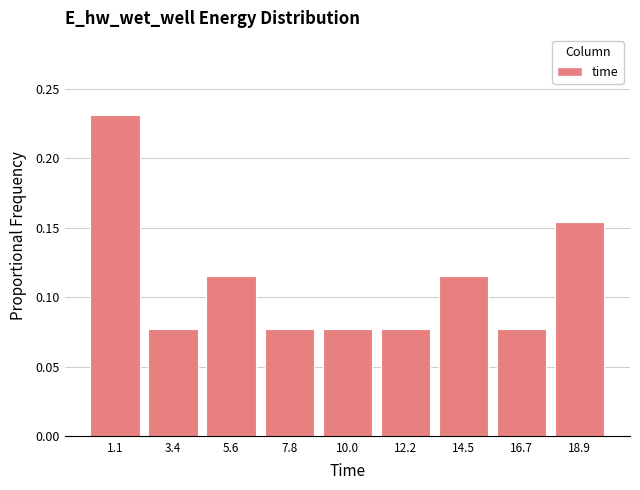

Over which range of the x-axis is the bar tallest?

0.0 to 2.5